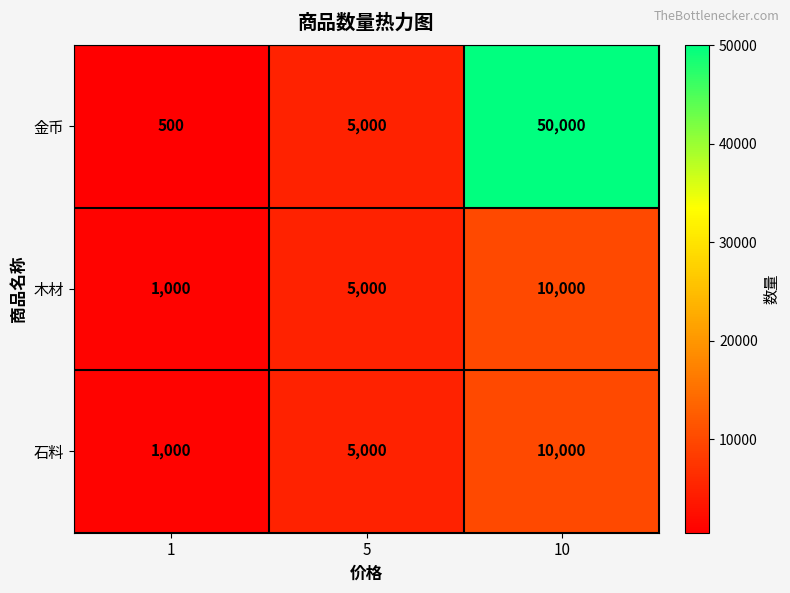

Reading left to right, list all the values displayed in this chart.

金币: 1=500	5=5000	10=50000
木材: 1=1000	5=5000	10=10000
石料: 1=1000	5=5000	10=10000